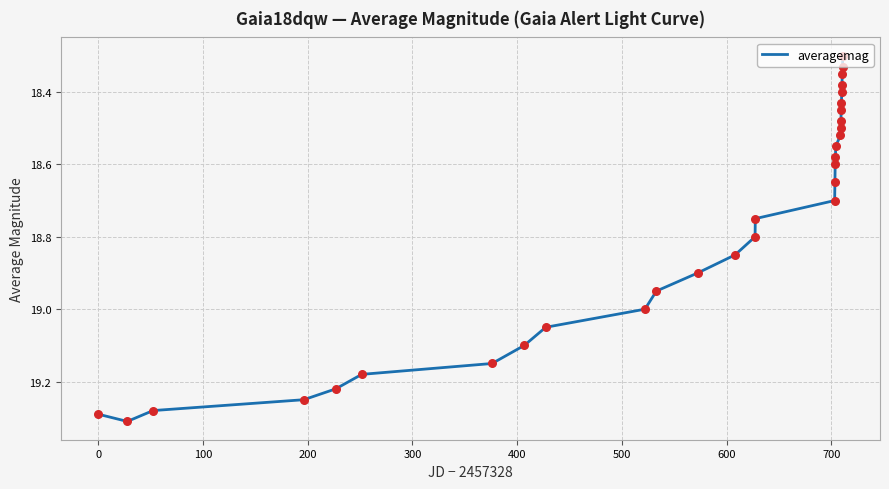

What is the difference between the maximum and minimum values?

1.0